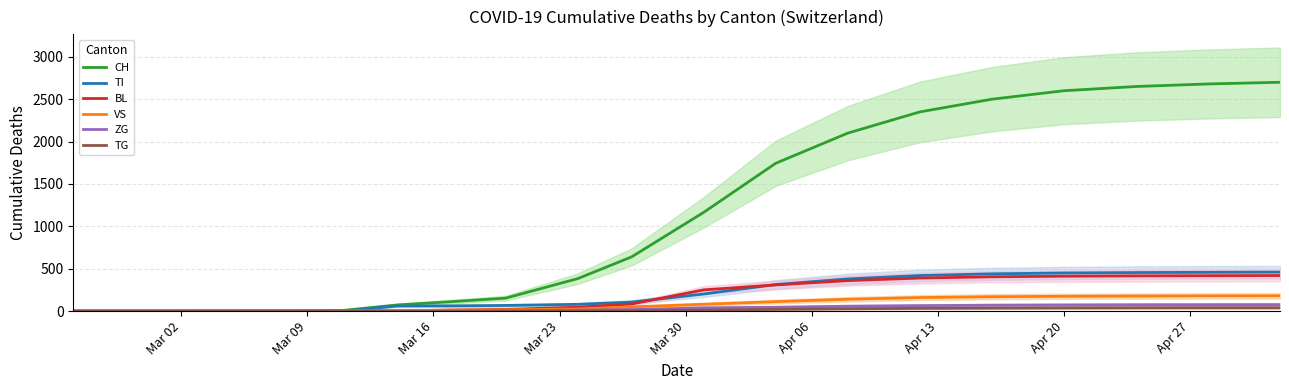

Does the chart display data point markers on the line(s)?

No